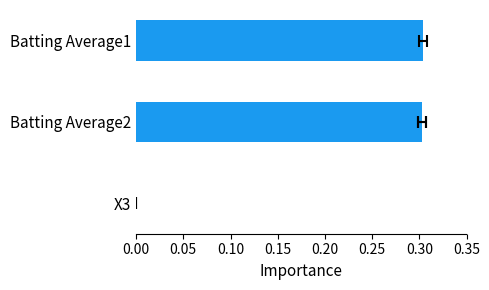

Does the chart contain any negative values?

No